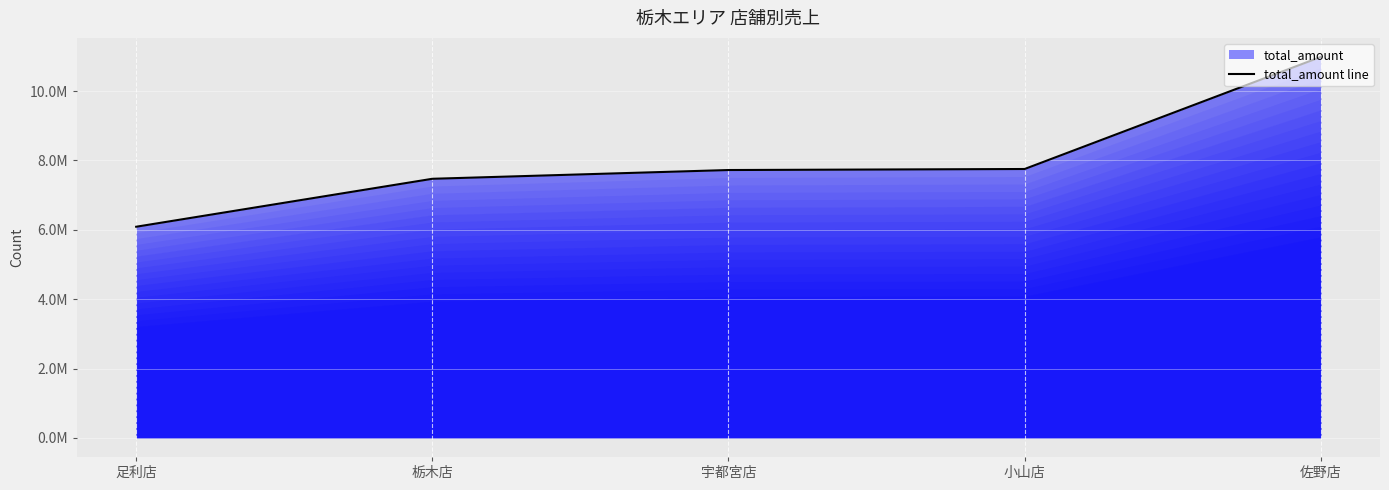

What is the sum of all values?

40015010